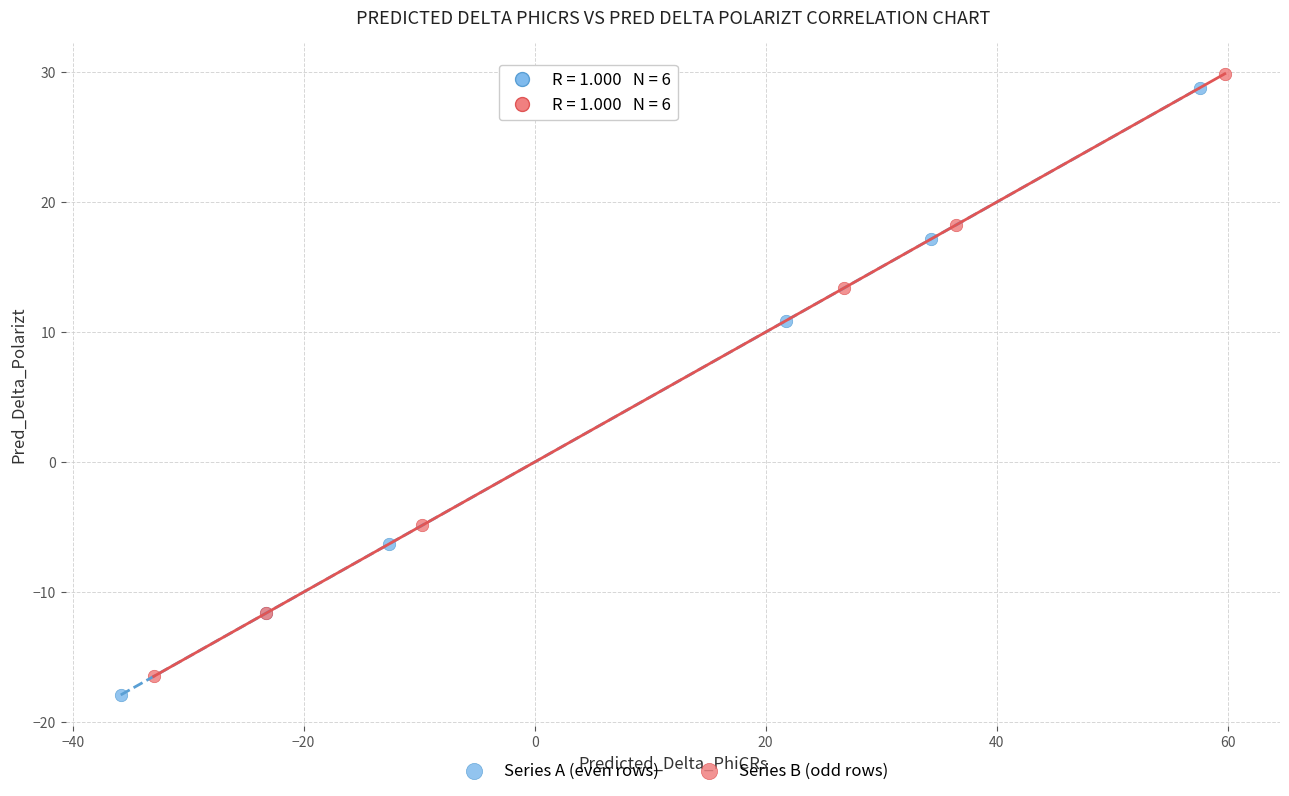

Which series has the widest spread of Y values?

Series A (even rows)